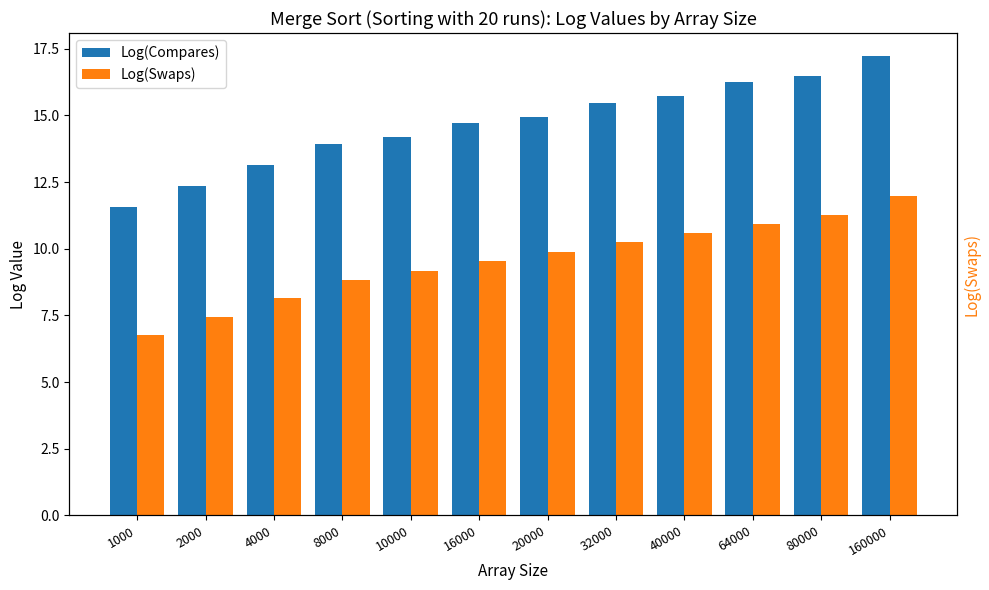

At which category does the chart reach its minimum across all series?

1000